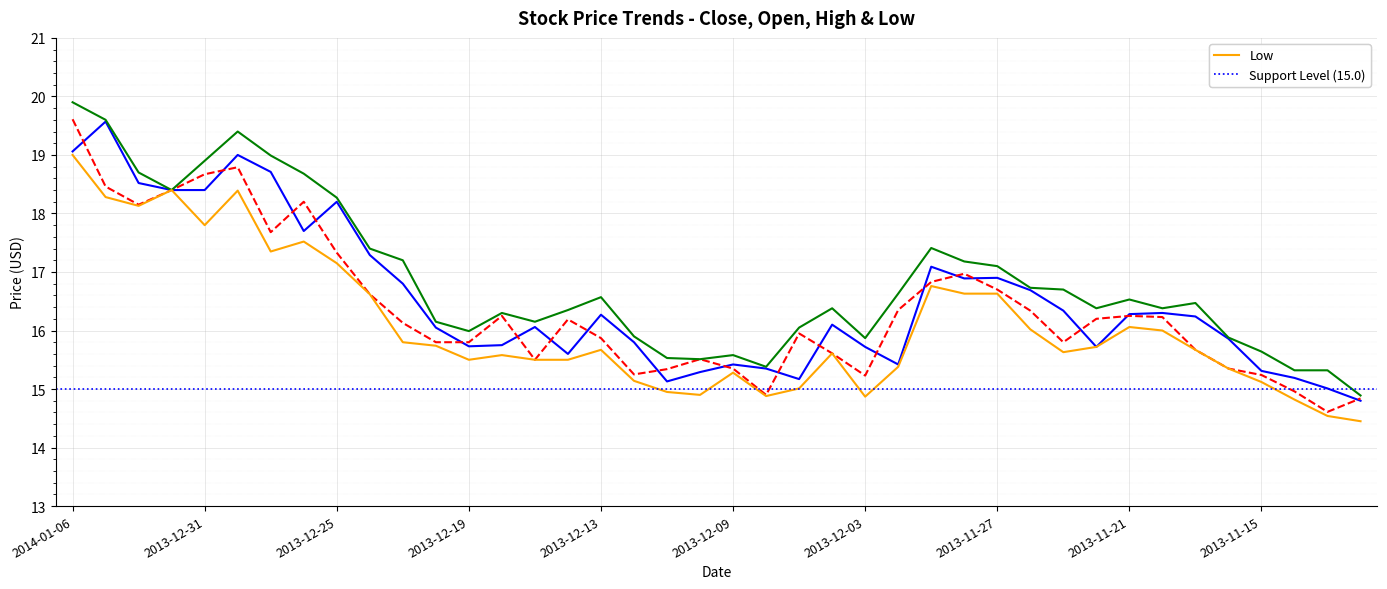

Where is Open nearest to the value 17?

2013-11-28